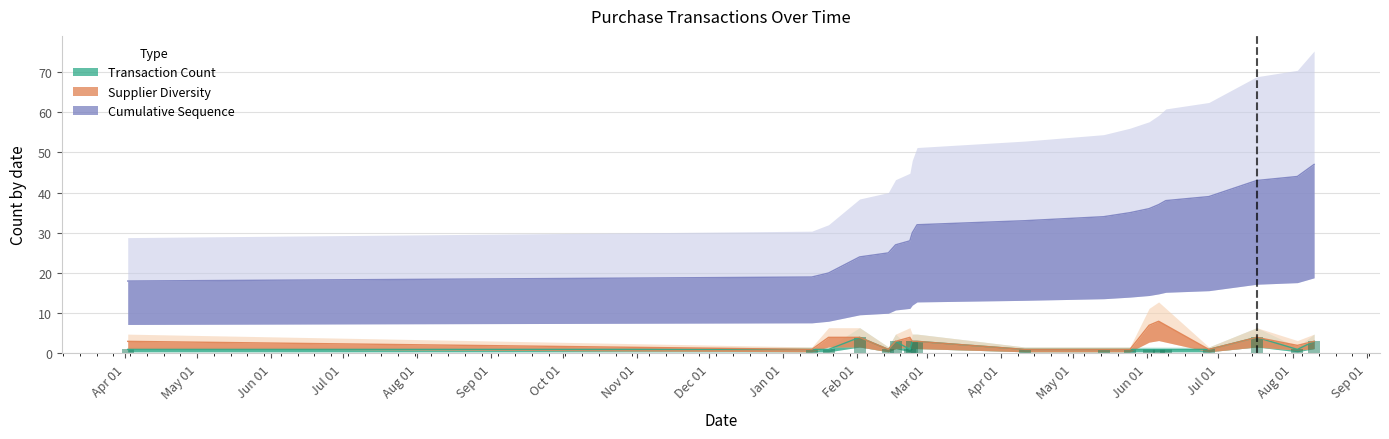

Count the number of data series in this chart.

3